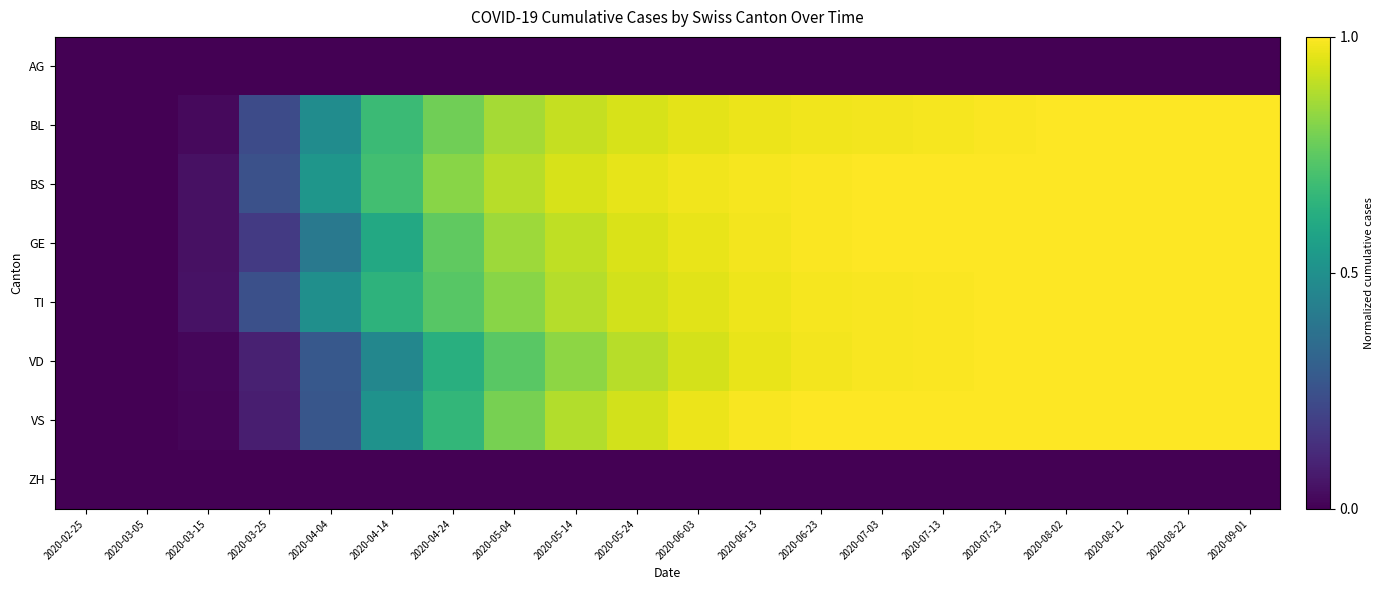

At which category is the sum across all series the highest?

2020-08-12